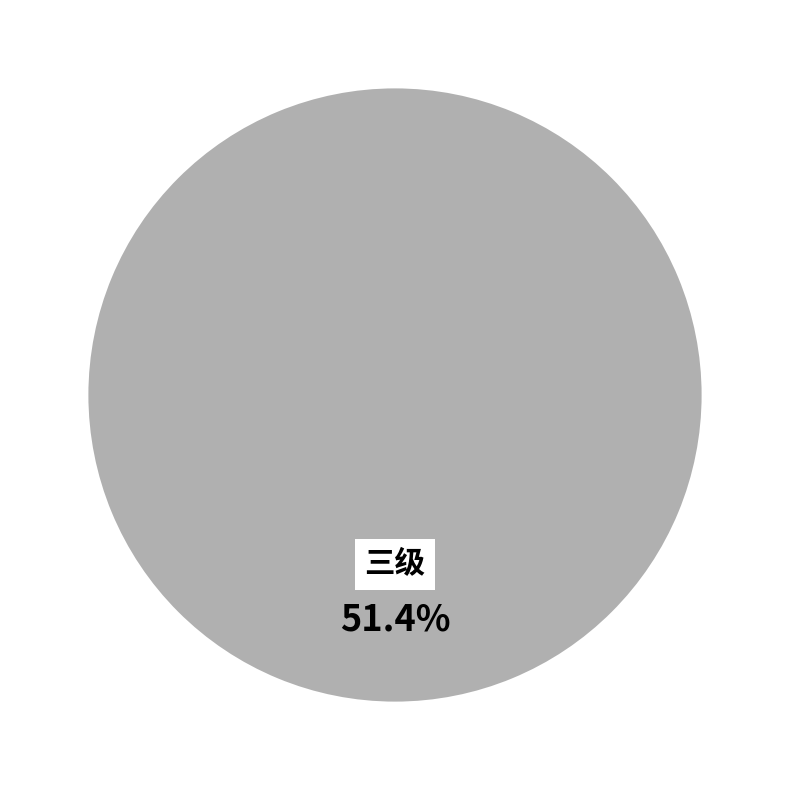

Which slice is the smallest?

一级